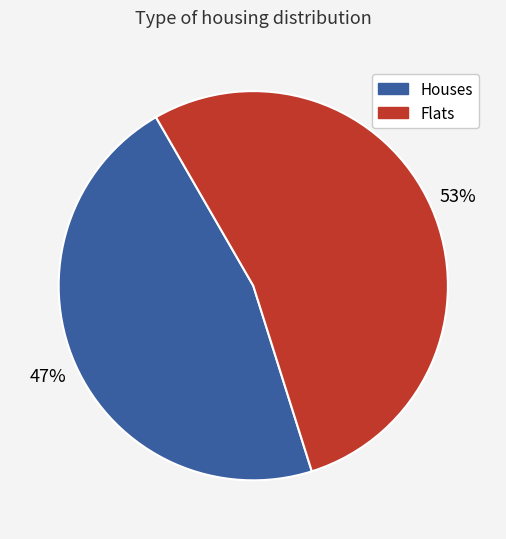

Is the sum of Flats and Houses greater than half?

Yes